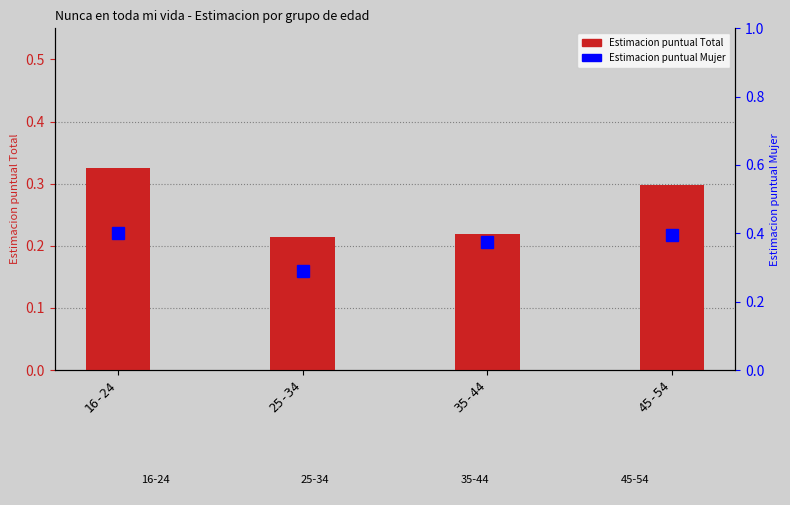

Which series has the largest total across all categories?

Estimacion puntual Mujer